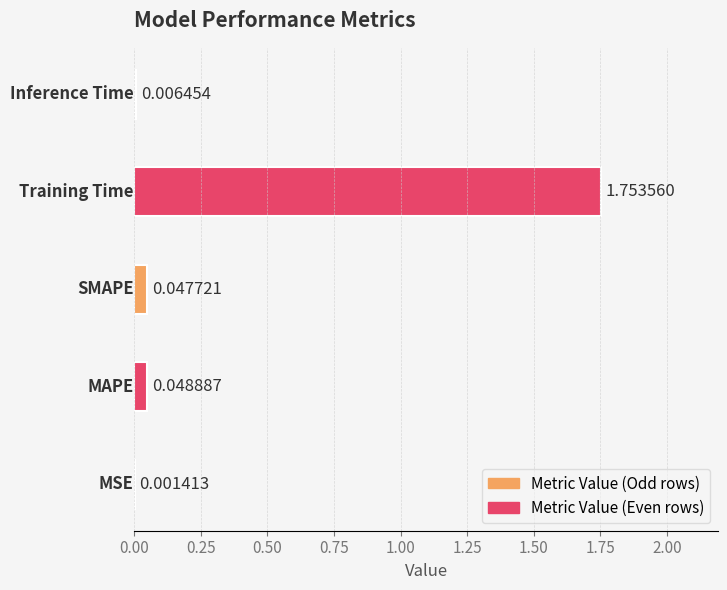

What is the sum of all values?

1.9